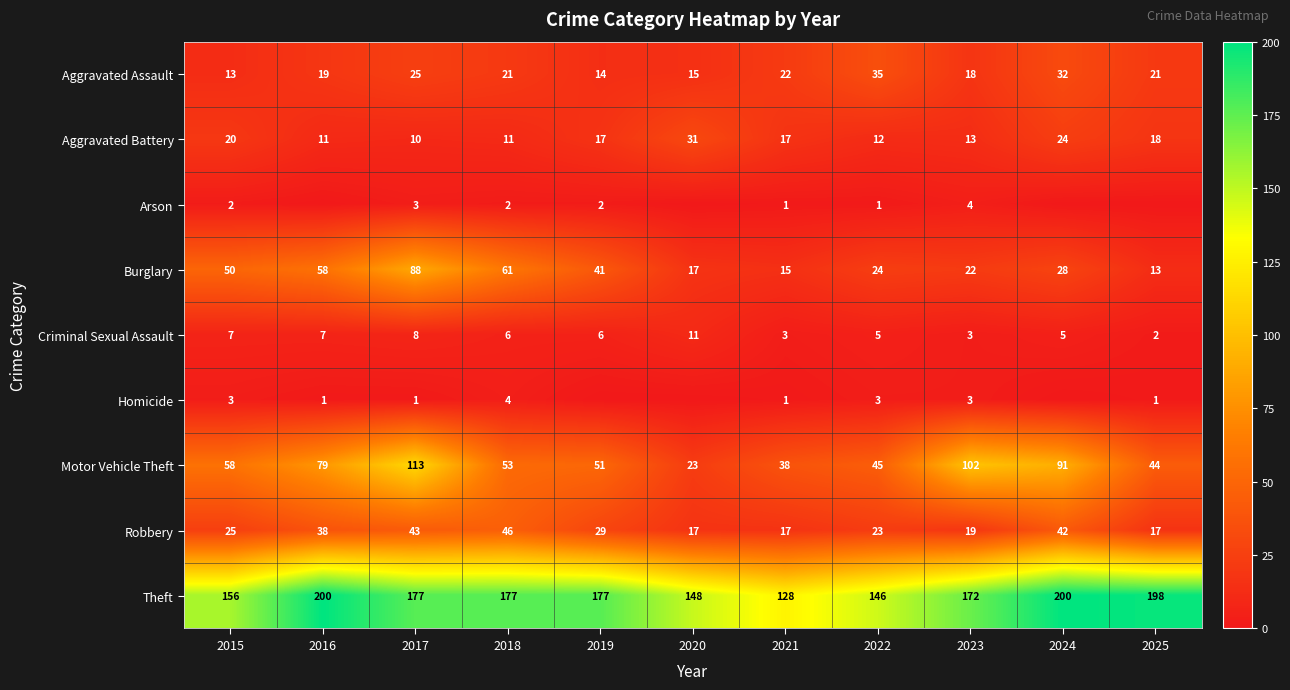

Is the value of Burglary at 2020 greater than the value of Homicide at 2017?

Yes